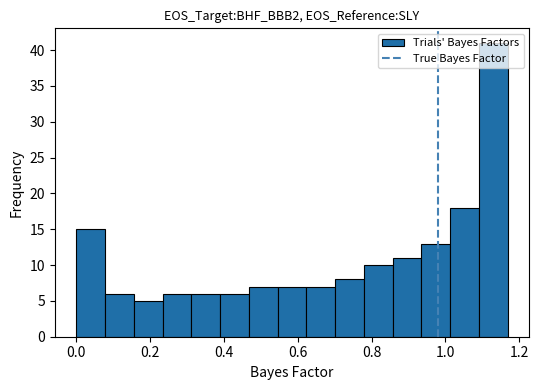

Around what value on the x-axis is the tallest bar? Give the approximate position of its centre, as read against the axis.

1.12